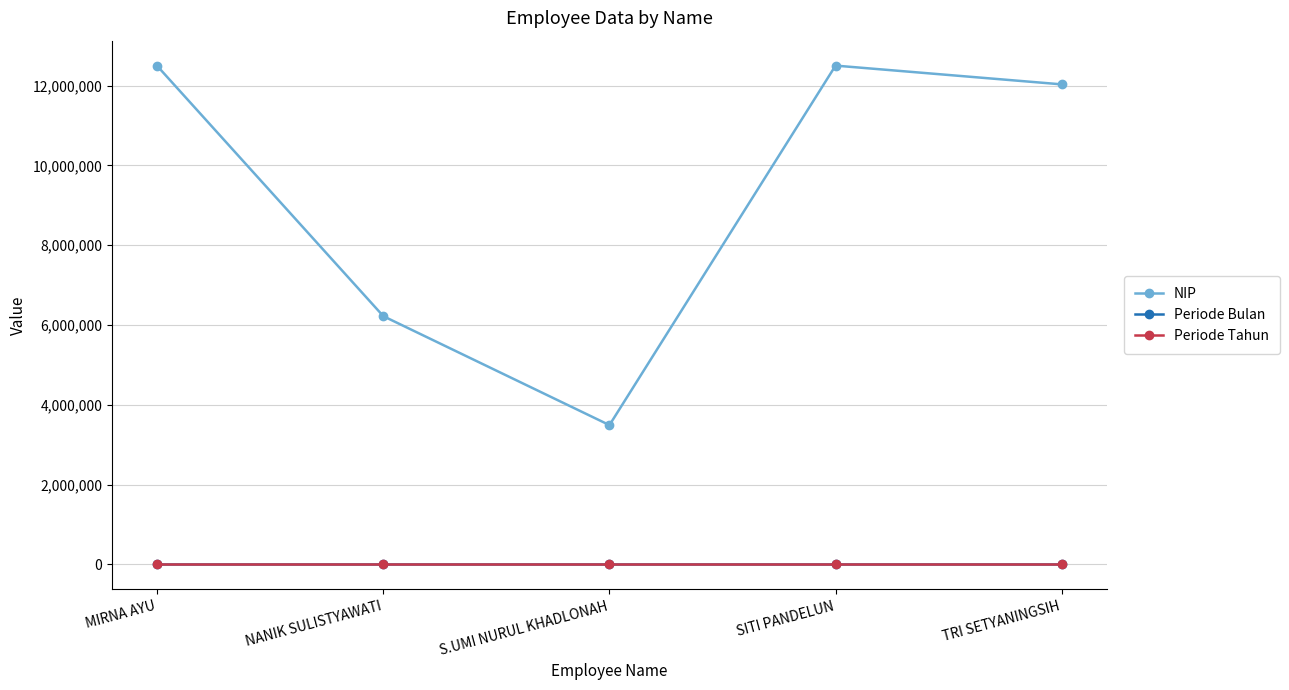

Which series changed the most between S.UMI NURUL KHADLONAH and SITI PANDELUN?

NIP